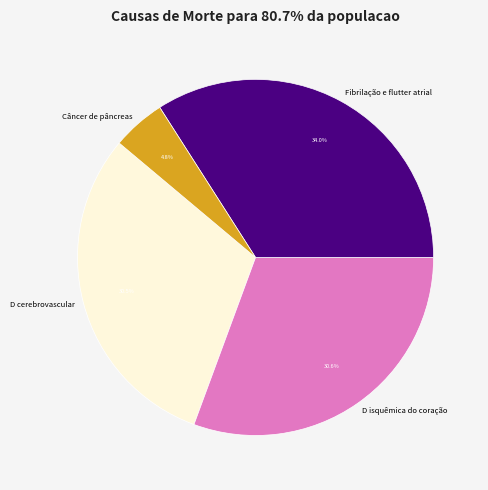

Which category has the biggest portion of the pie?

Fibrilação e flutter atrial